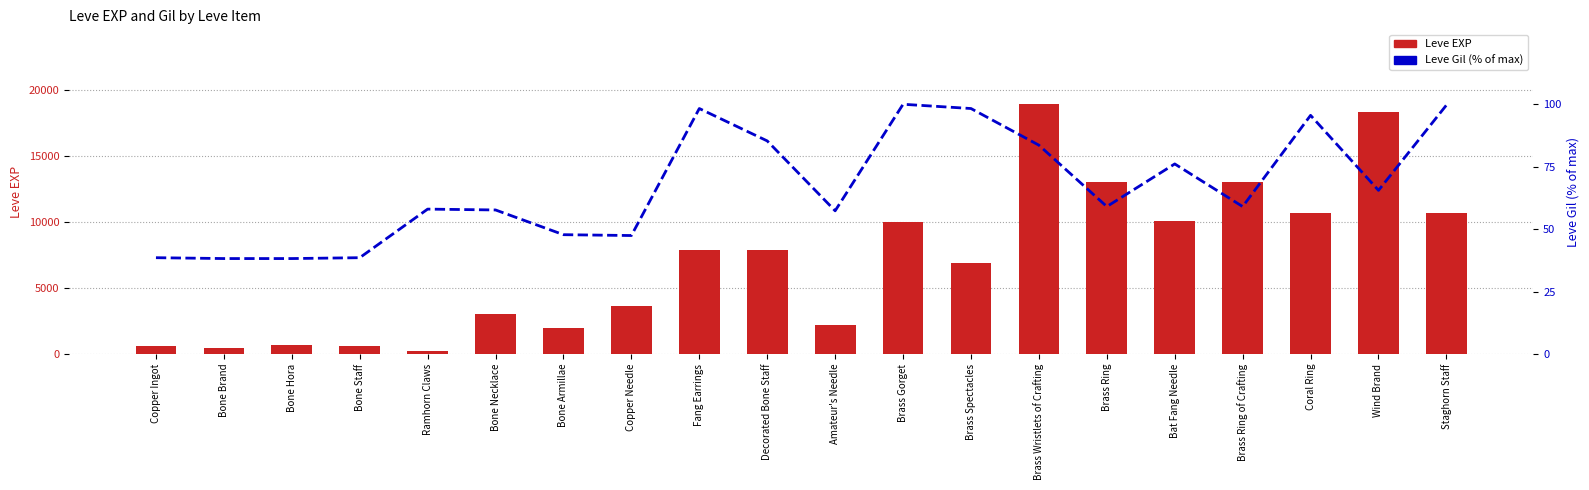

True or false: Leve Gil (% of max) has a value of 31.7 at Brass Ring.

False